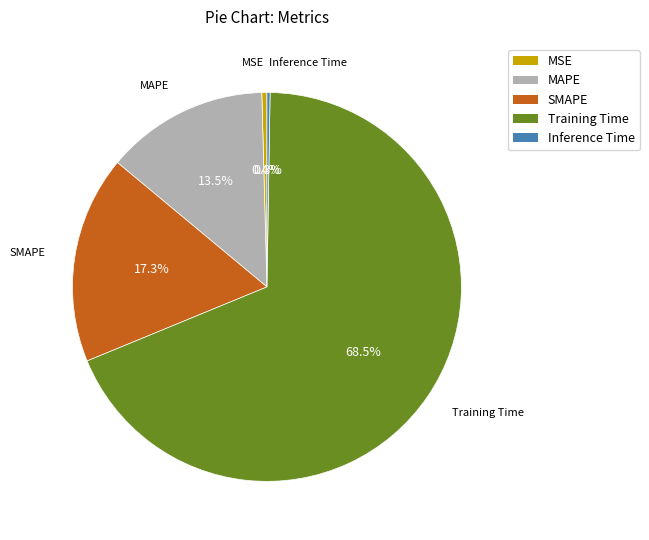

Do SMAPE and MSE together represent more than half of the pie?

No